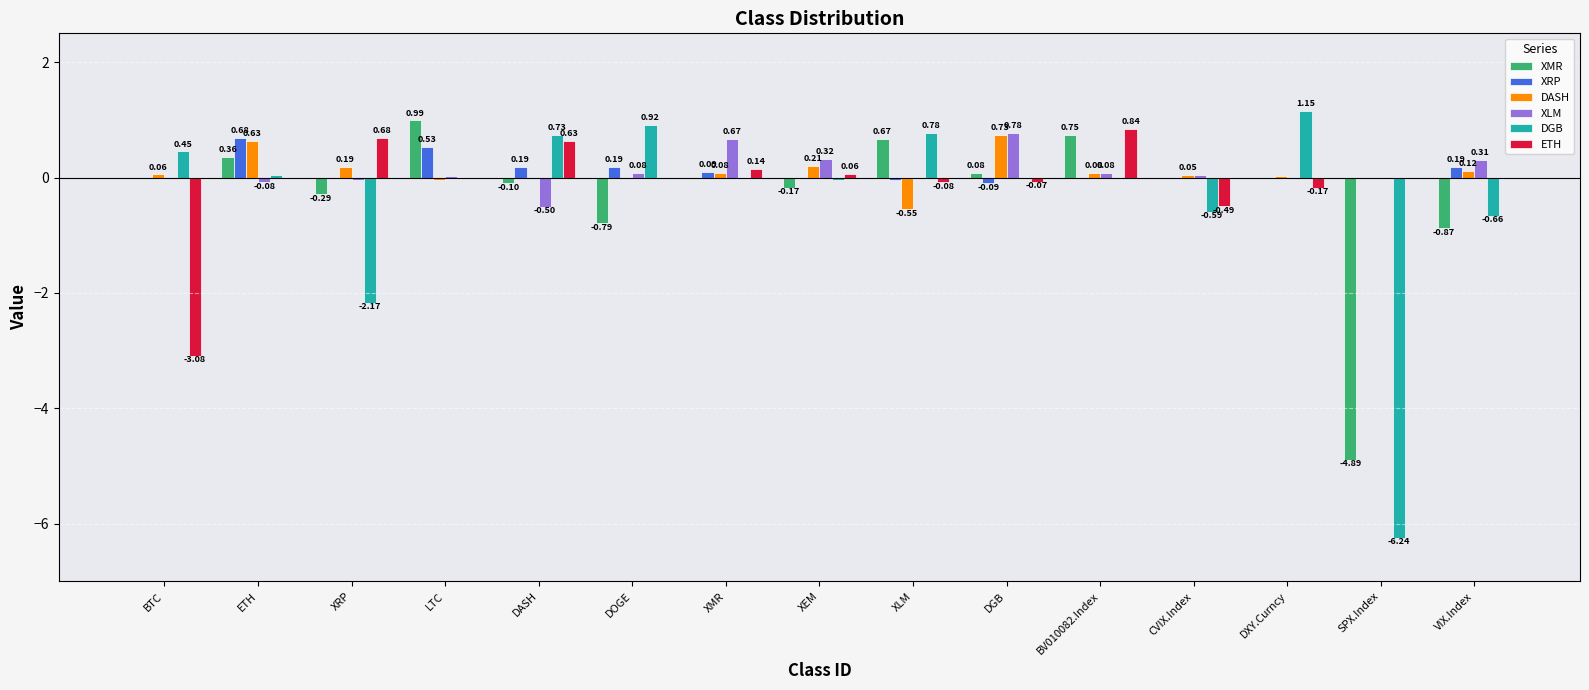

Between XEM and BV010082.Index, which series saw the biggest shift?

XMR